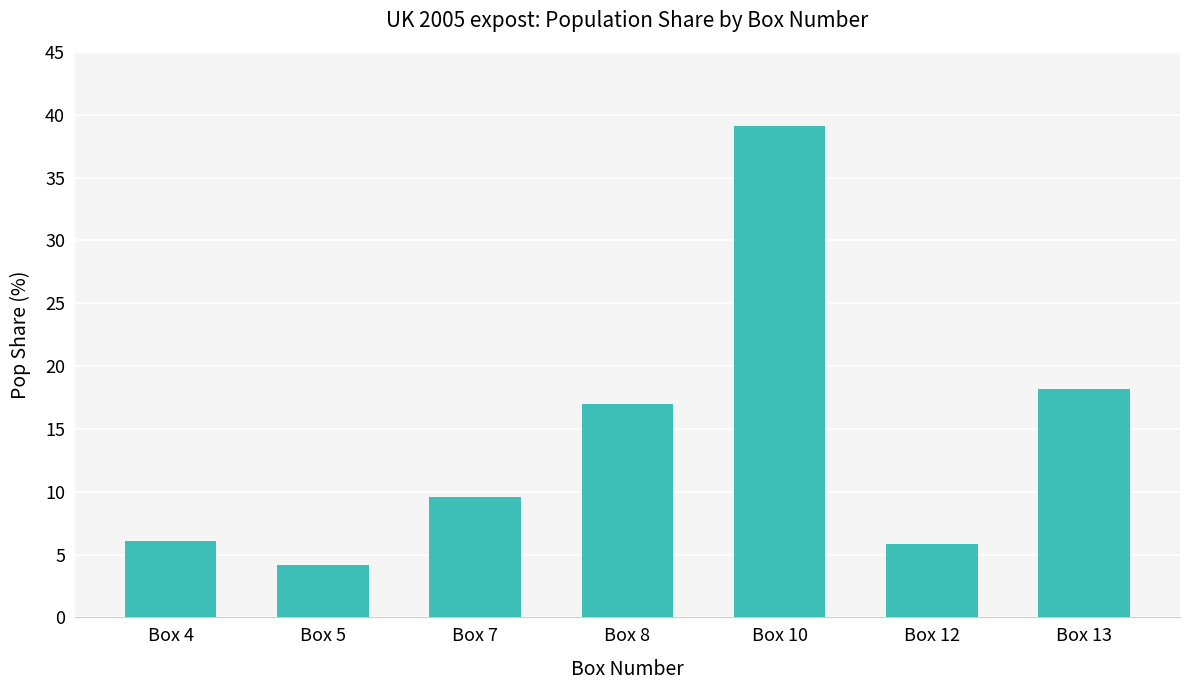

Count the number of categories in the chart.

7